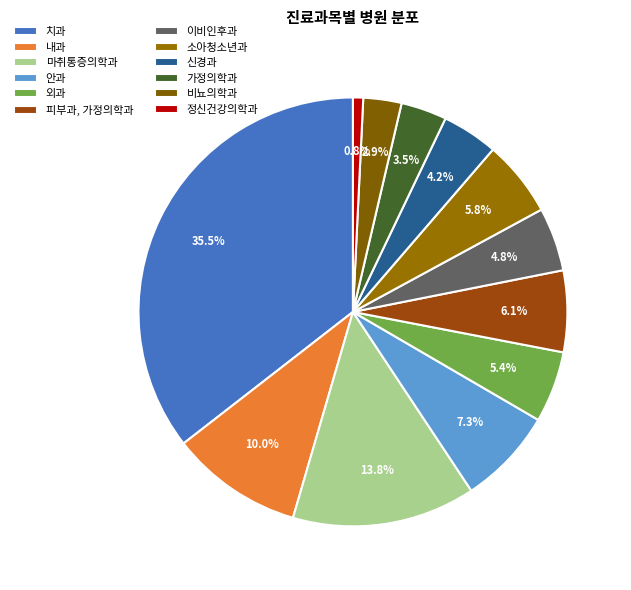

True or false: 비뇨의학과 accounts for 3% of the total.

True